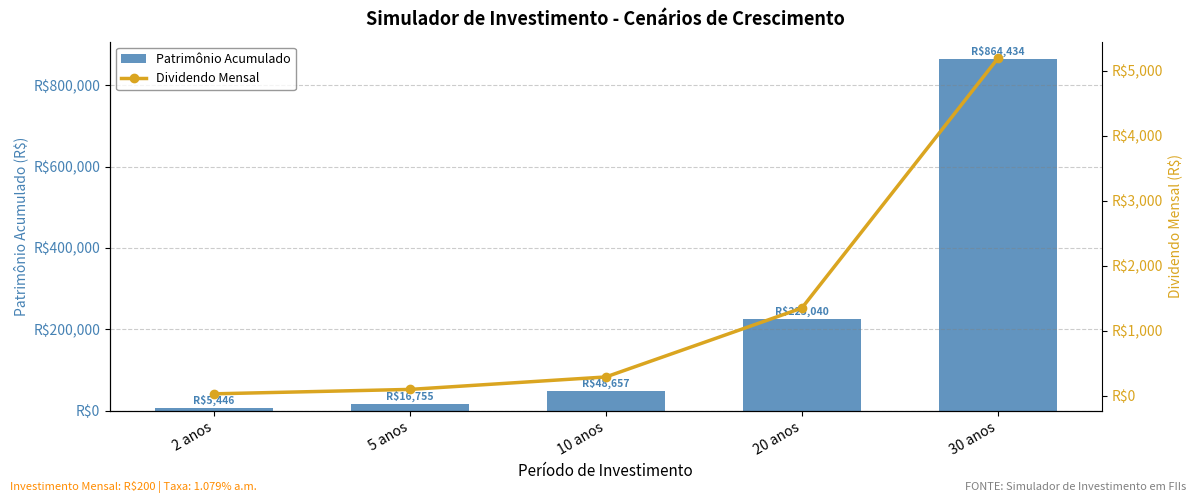

How many distinct data groups are displayed?

2